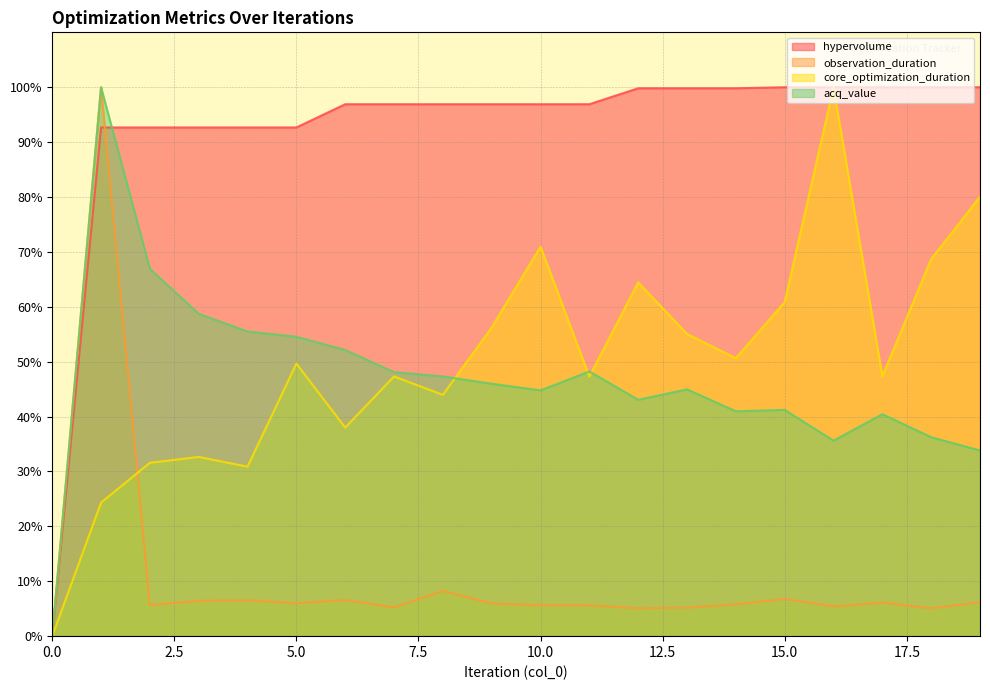

Reading left to right, extract all data points from this chart.

hypervolume: 0=0.0	1=92.7	2=92.7	3=92.7	4=92.7	5=92.7	6=96.9	7=96.9	8=96.9	9=96.9	10=96.9	11=96.9	12=99.8	13=99.8	14=99.8	15=100.0	16=100.0	17=100.0	18=100.0	19=100.0
observation_duration: 0=0.0	1=100.0	2=5.7	3=6.4	4=6.5	5=6.0	6=6.6	7=5.2	8=8.2	9=6.0	10=5.6	11=5.6	12=5.1	13=5.2	14=5.8	15=6.8	16=5.4	17=6.1	18=5.1	19=6.2
core_optimization_duration: 0=0.0	1=24.3	2=31.6	3=32.6	4=30.9	5=49.7	6=38.0	7=47.3	8=44.0	9=56.3	10=70.9	11=47.3	12=64.4	13=55.1	14=50.6	15=60.9	16=100.0	17=47.3	18=68.7	19=80.1
acq_value: 0=0.0	1=100.0	2=66.9	3=58.7	4=55.5	5=54.5	6=52.1	7=48.1	8=47.3	9=46.0	10=44.8	11=48.2	12=43.1	13=45.0	14=41.0	15=41.2	16=35.6	17=40.4	18=36.2	19=33.8